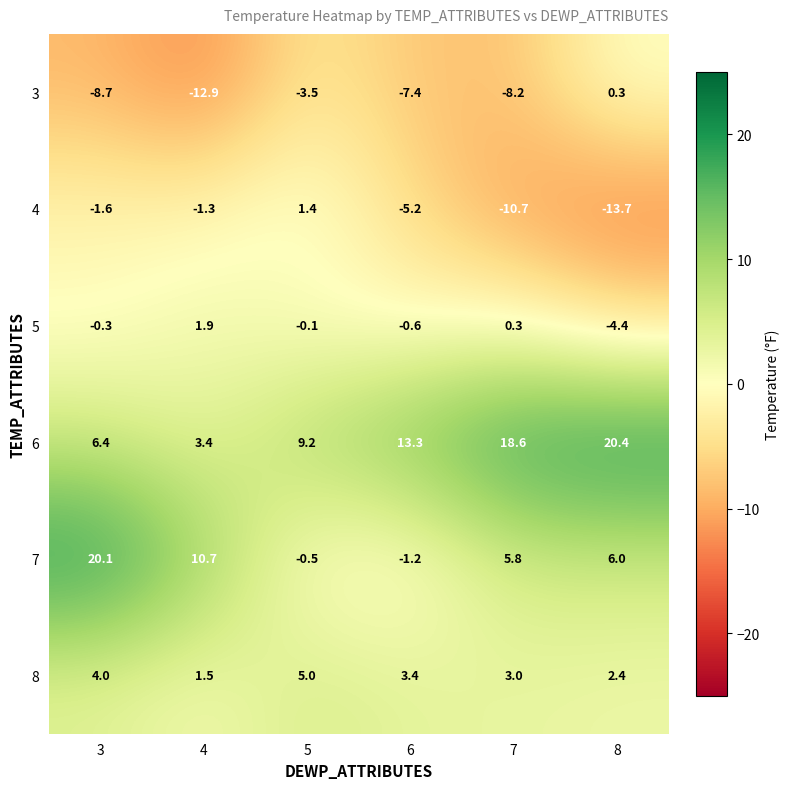

What is the total value across all series at 6?

2.3